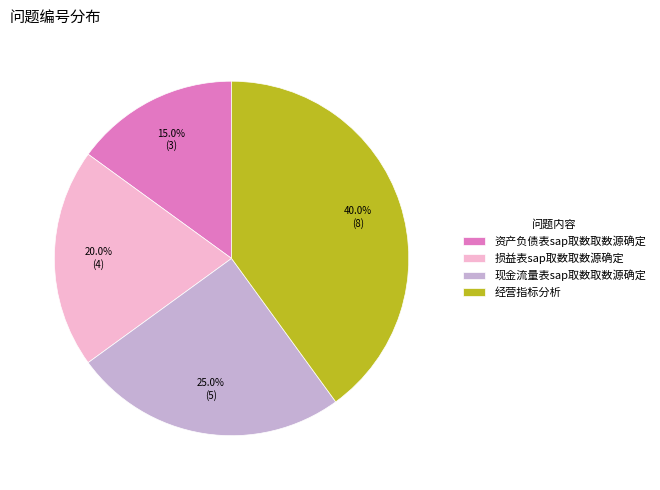

Is there any slice that represents more than half of the pie?

No